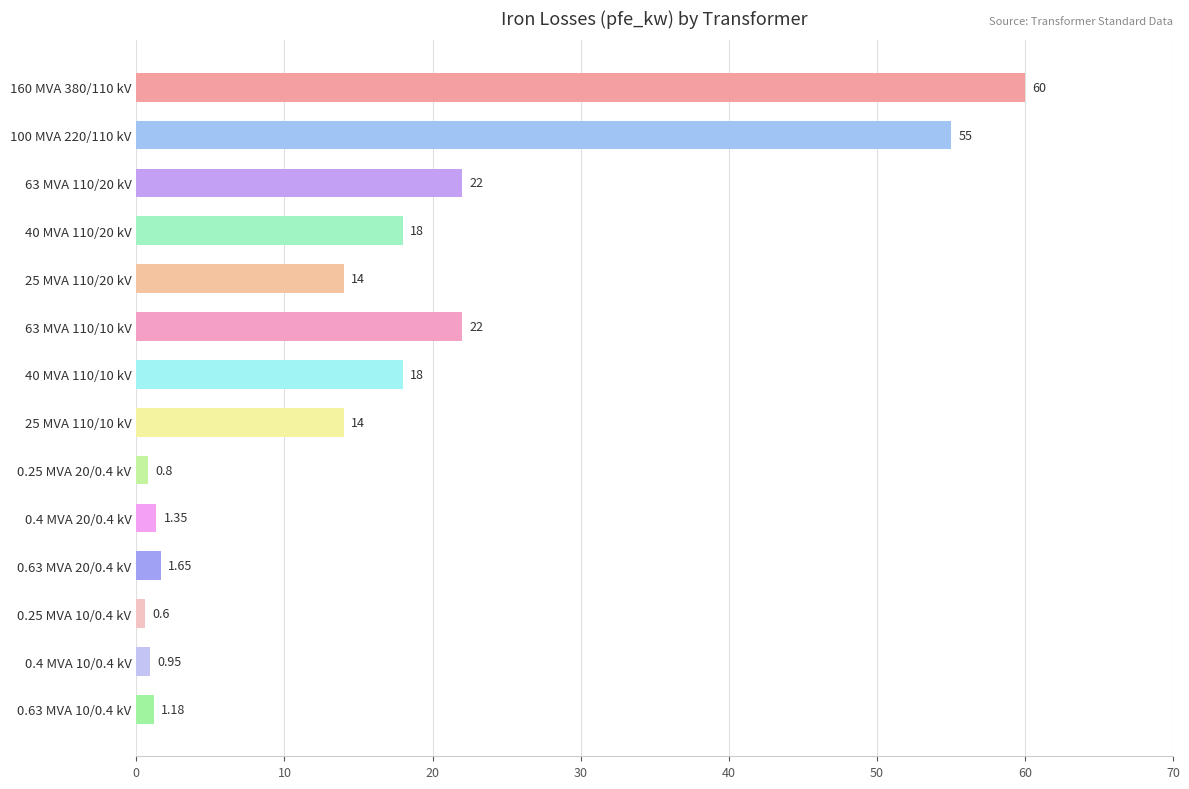

Are the bars grouped side by side (vs. stacked)?

No